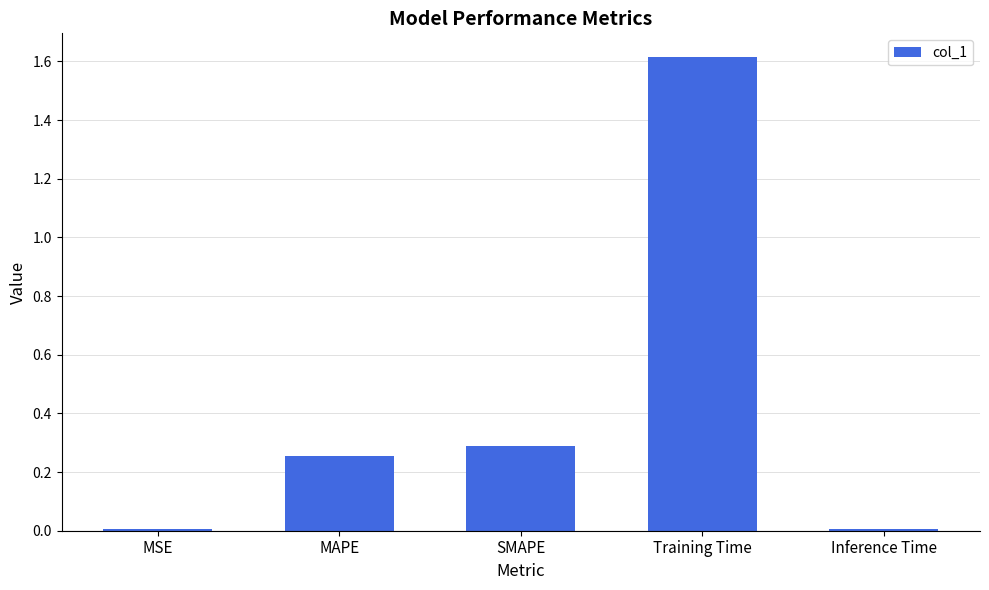

What value does the data have at Training Time?

1.6